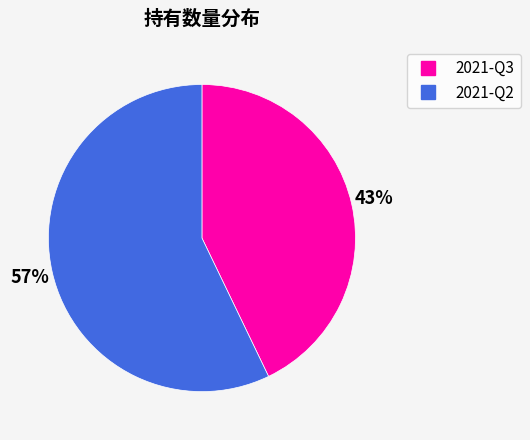

Does 2021-Q2 account for over 50% of the chart?

Yes